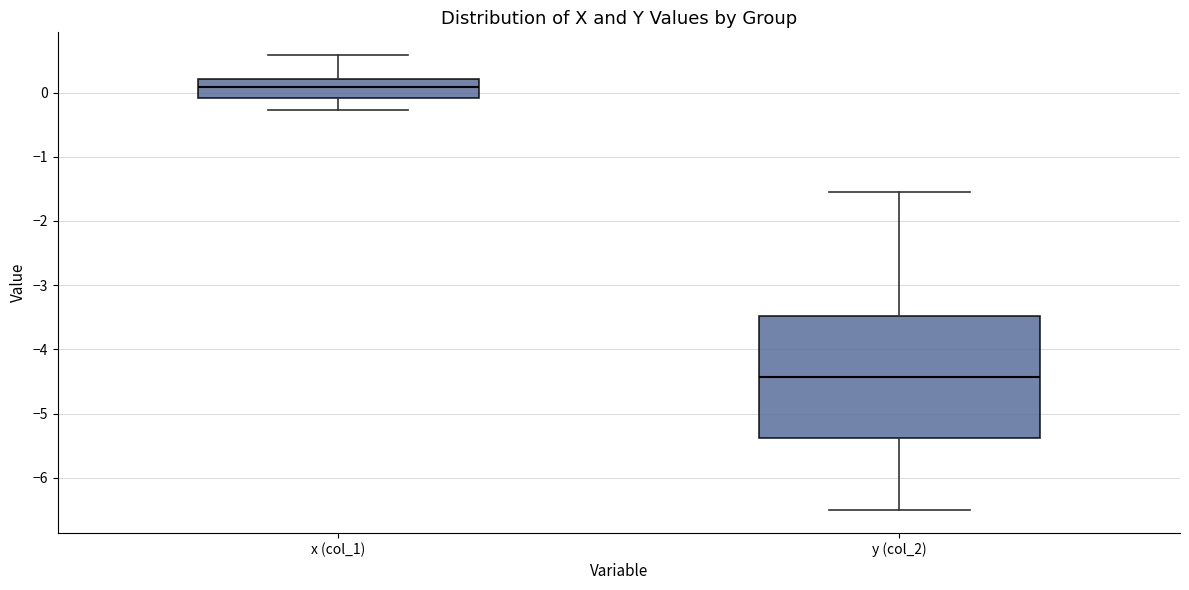

Reading left to right, transcribe this box plot: for each box, give where its median line is, the range the box spans, and where its two whiskers end, as read against the y-axis. The values are not printed on the chart, so give them approximately, as read against the axis.

x (col_1): median 0.1, box -0.1 to 0.2, whiskers -0.3 to 0.6
y (col_2): median -4.4, box -5.4 to -3.5, whiskers -6.5 to -1.6